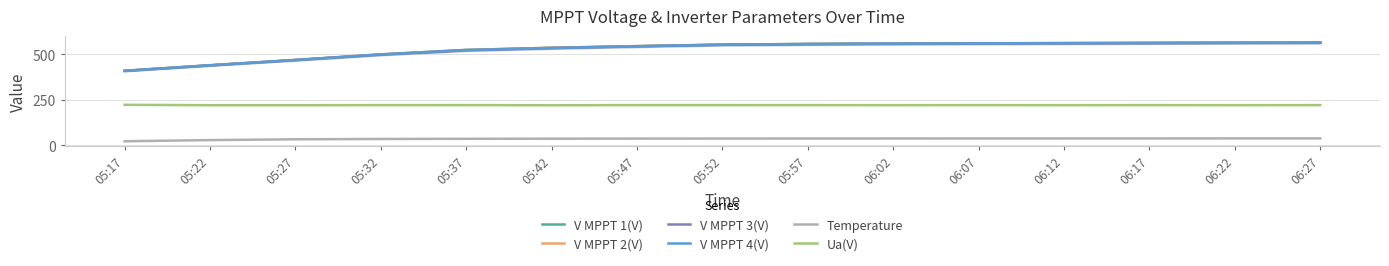

What is the label of the 11th point from the left?

06:07